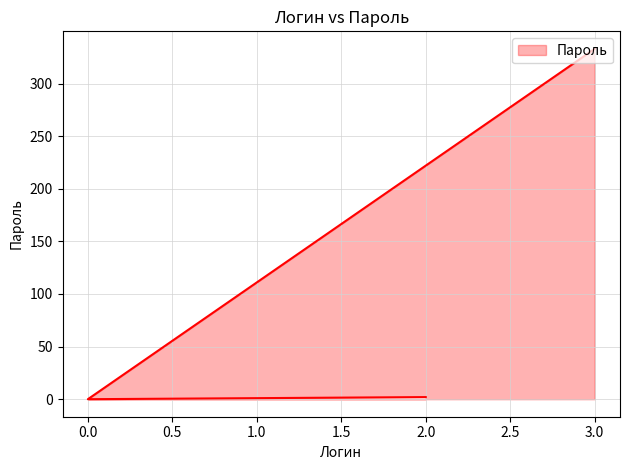

True or false: the data shows 204 at 0.

False